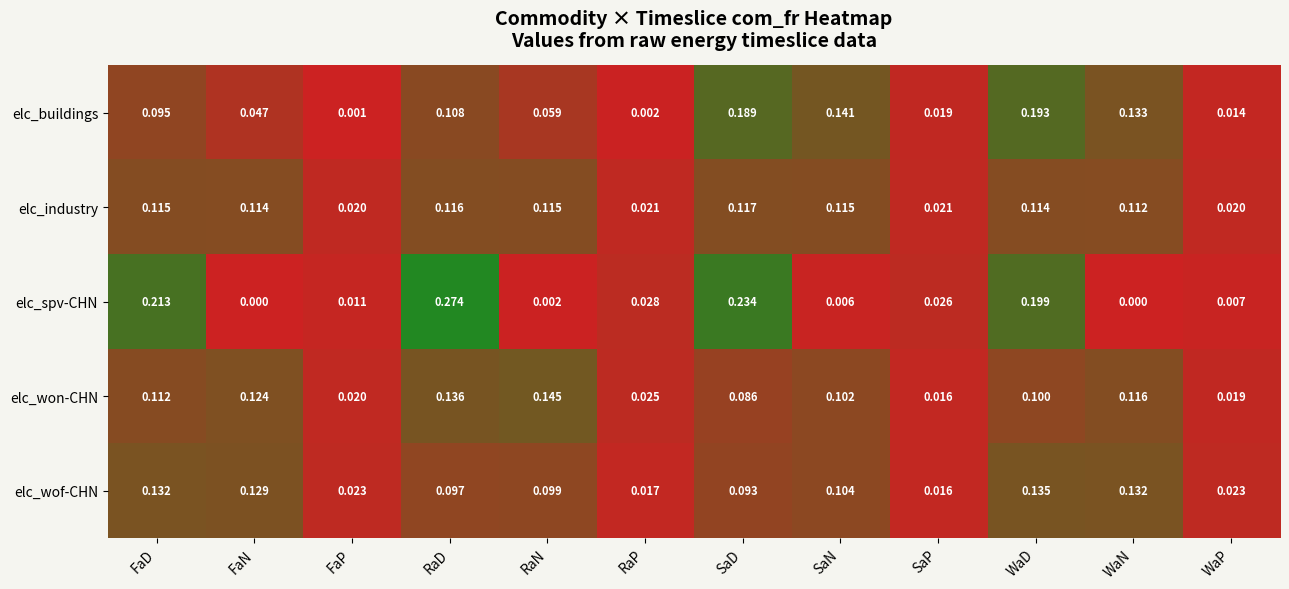

Count the number of data series in this chart.

5